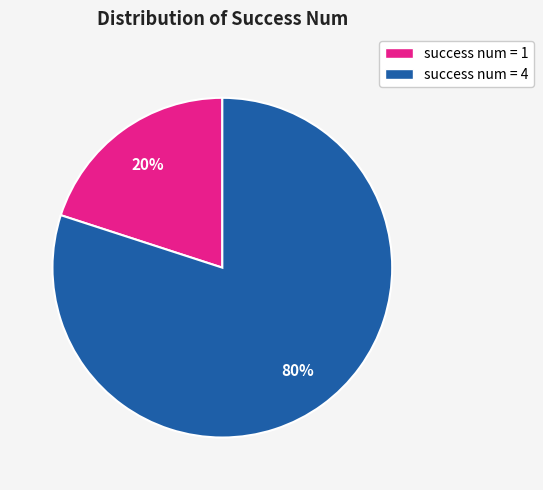

Is there any slice that represents more than half of the pie?

Yes